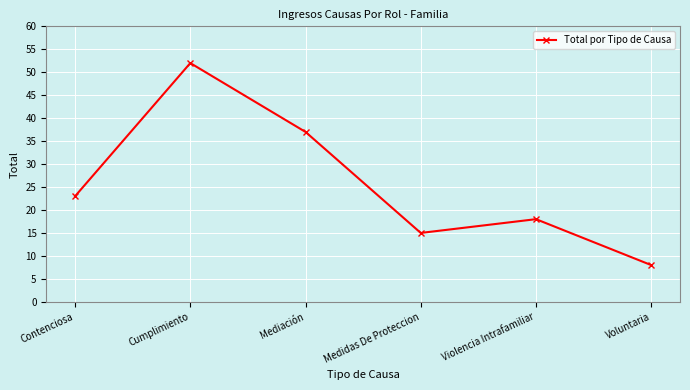

What is the change in value from Contenciosa to Violencia Intrafamiliar?

-5